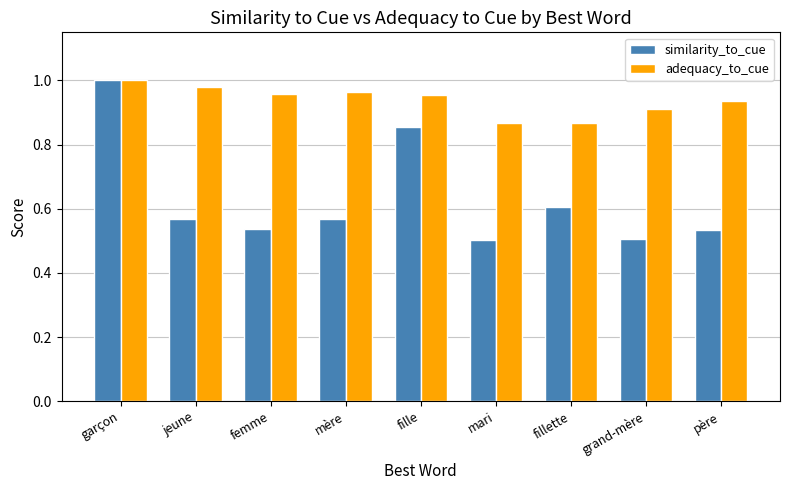

Which series has the largest total across all categories?

adequacy_to_cue